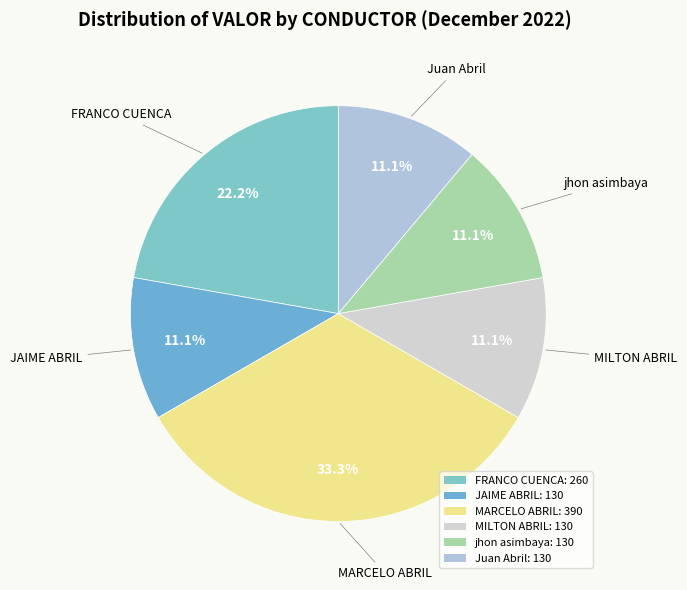

How many segments does this pie chart have?

6